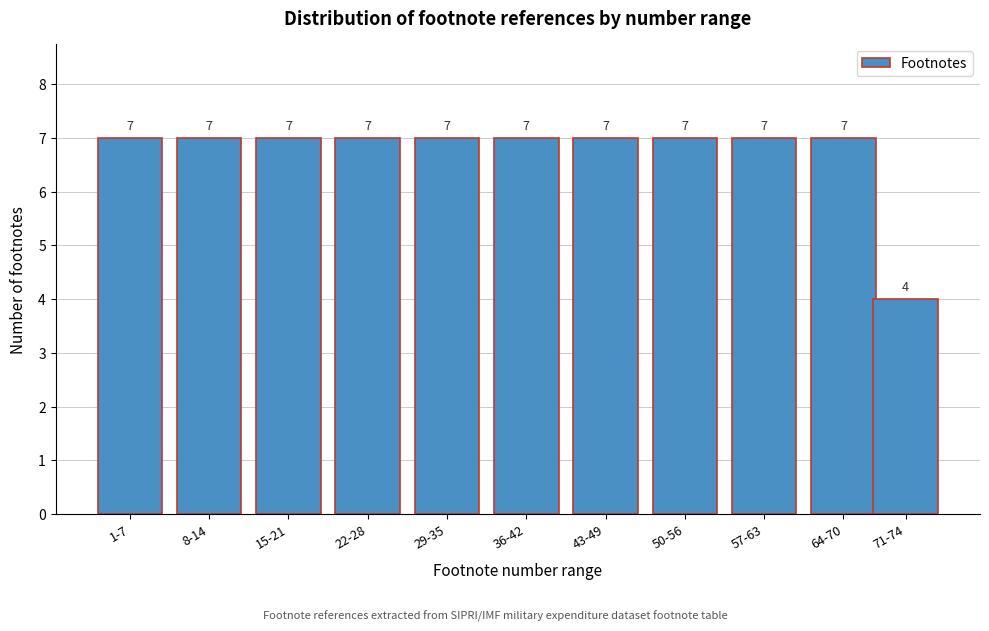

Reading right to left, extract all data points from this chart.

4	7	7	7	7	7	7	7	7	7	7